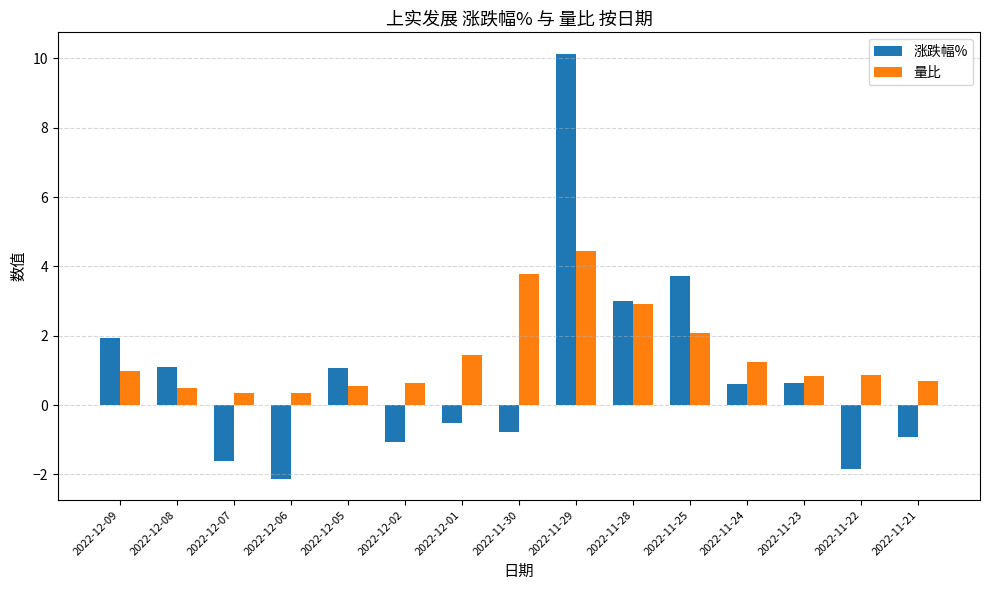

List the series in order of their peak value, highest first.

涨跌幅%, 量比